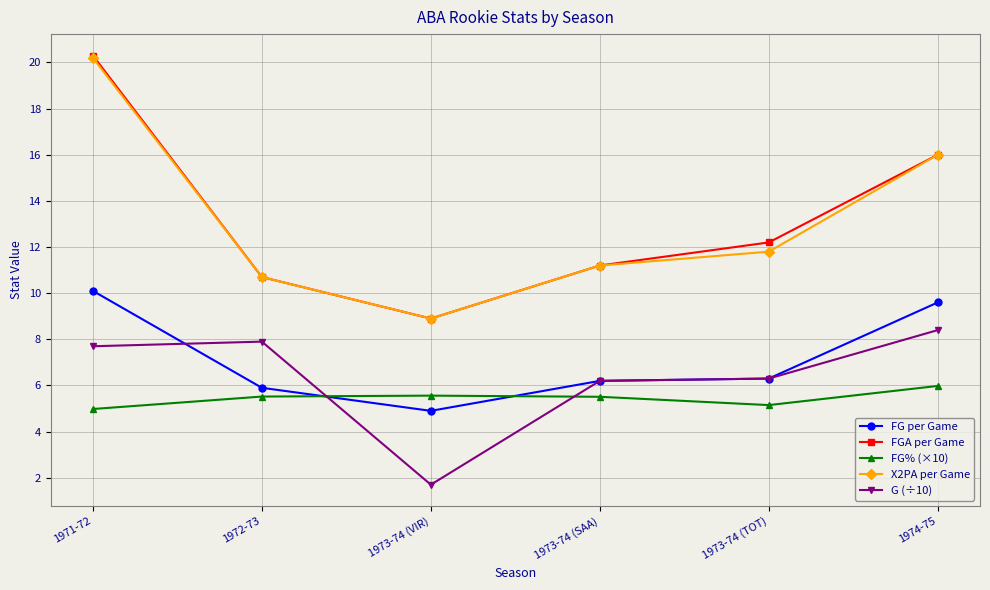

Is the value of FG per Game at 1973-74 (SAA) greater than the value of FGA per Game at 1973-74 (TOT)?

No